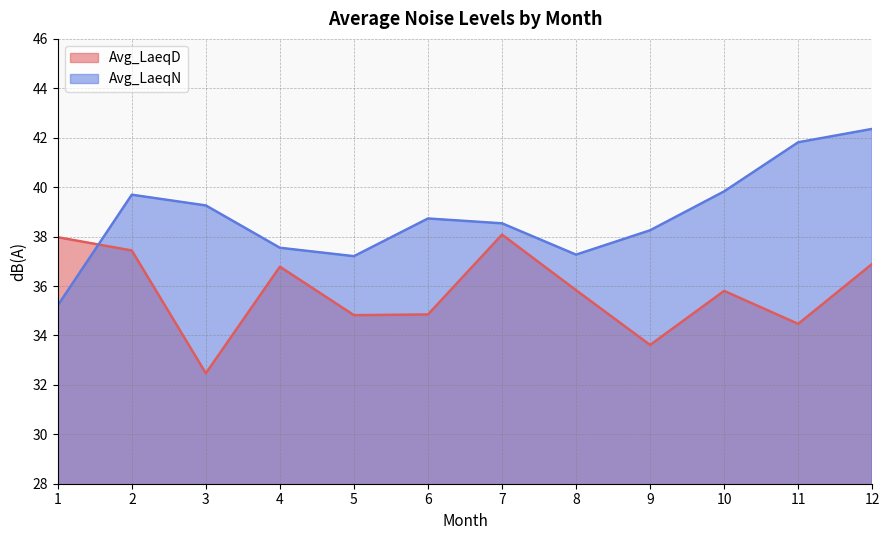

Reading left to right, transcribe all the data shown in this chart.

Avg_LaeqD: 1=38.0	2=37.4	3=32.5	4=36.8	5=34.8	6=34.8	7=38.1	8=35.8	9=33.6	10=35.8	11=34.5	12=36.9
Avg_LaeqN: 1=35.2	2=39.7	3=39.3	4=37.5	5=37.2	6=38.7	7=38.5	8=37.3	9=38.3	10=39.8	11=41.8	12=42.4